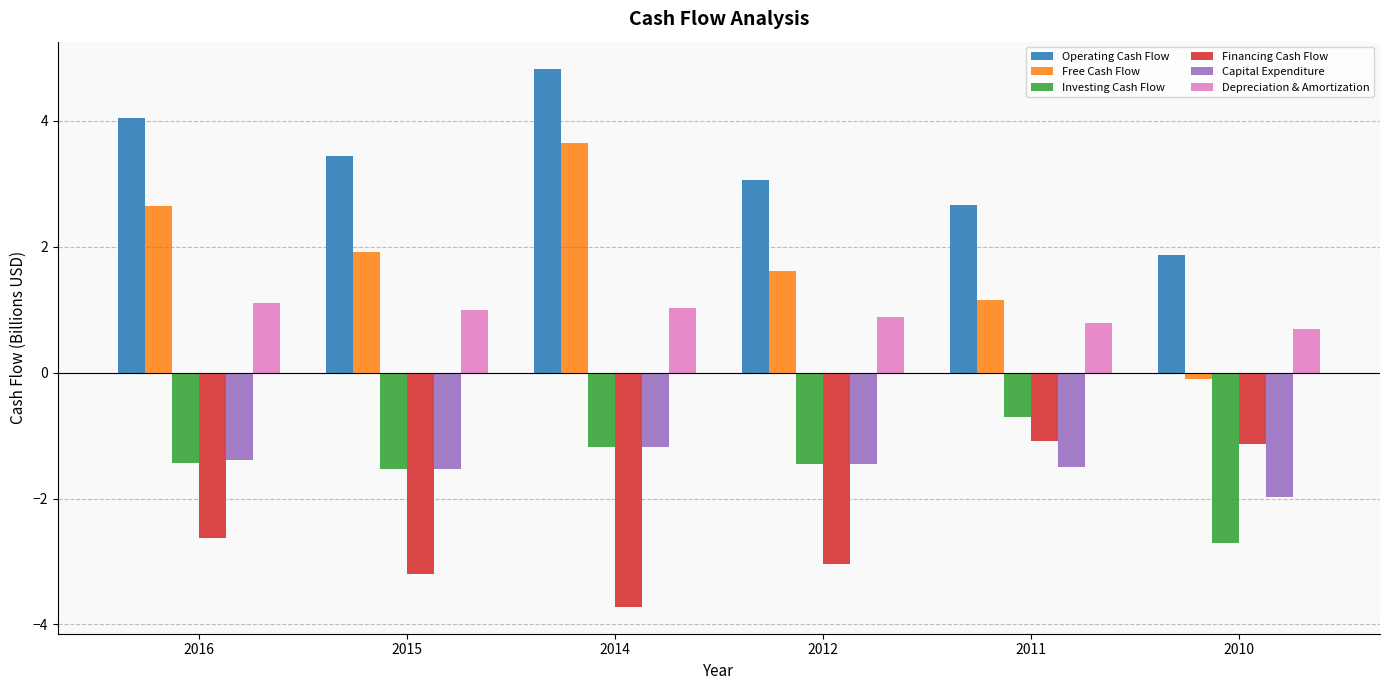

What is the value of the Operating Cash Flow bar at the 4th from the left?

3.1